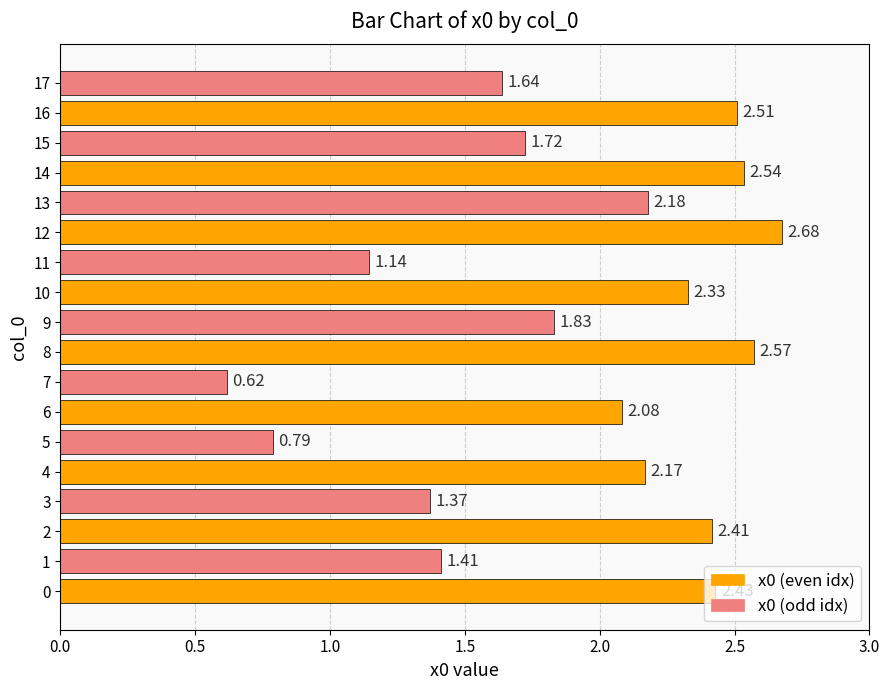

What is the average value?

1.9